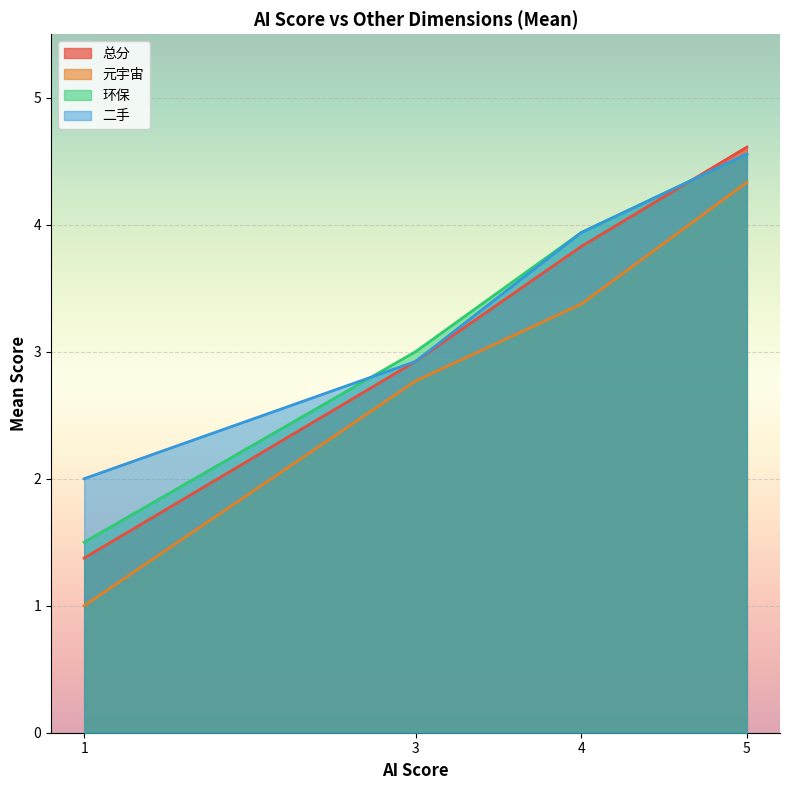

Count the number of categories in the chart.

4